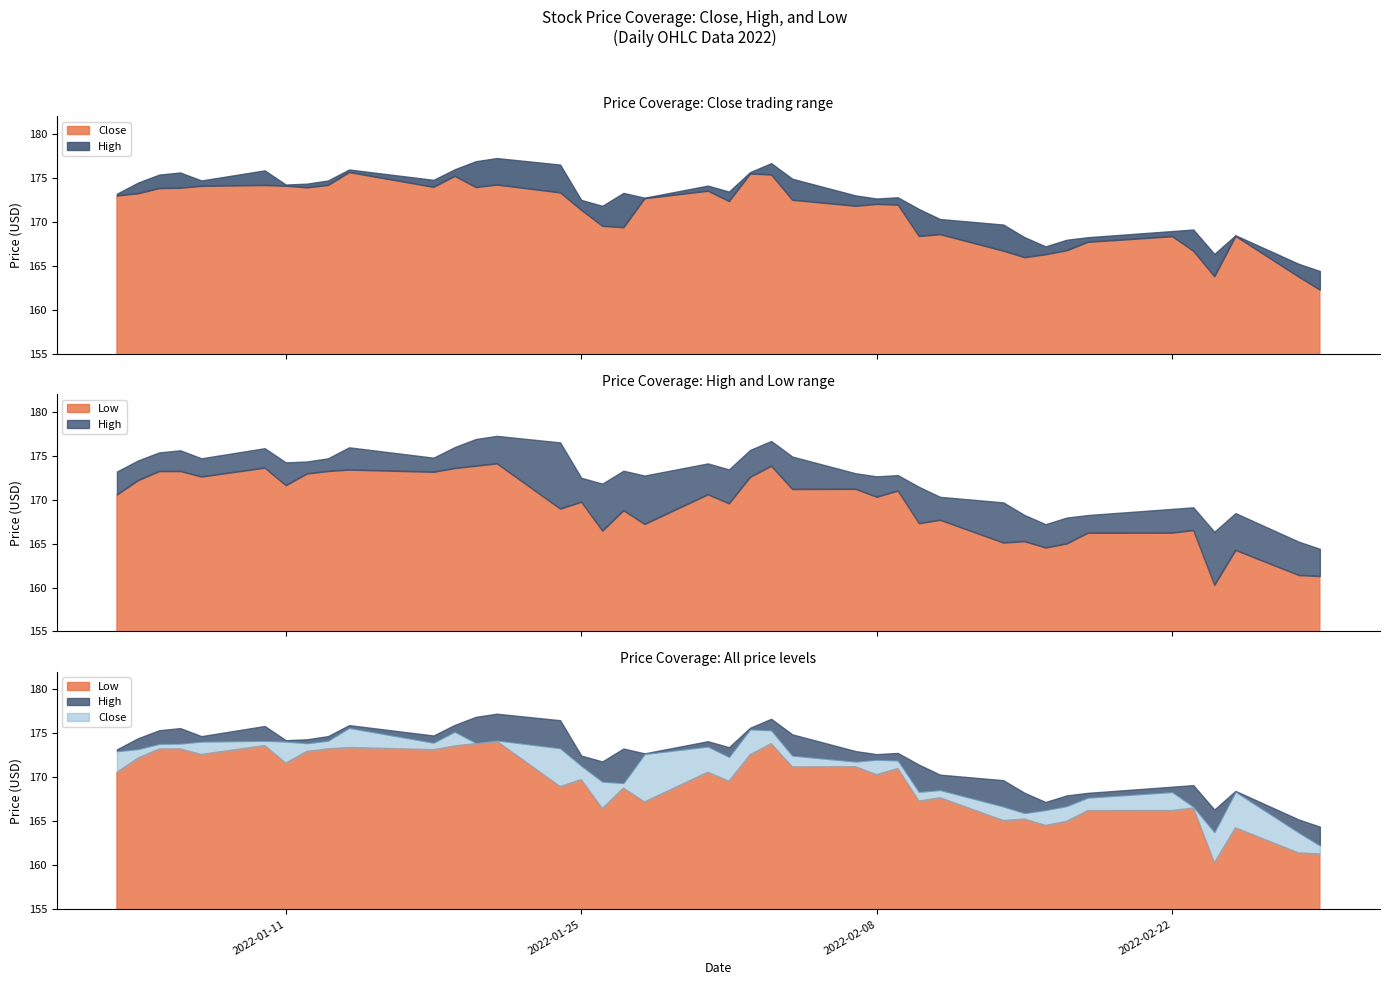

Which series has the largest range (max minus min)?

Low